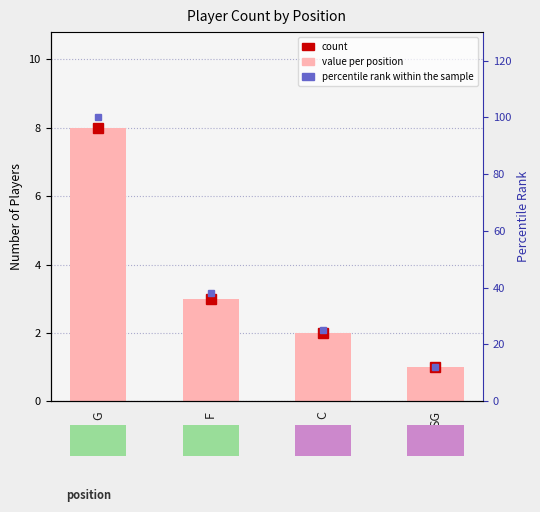

Where is count nearest to the value 4?

F